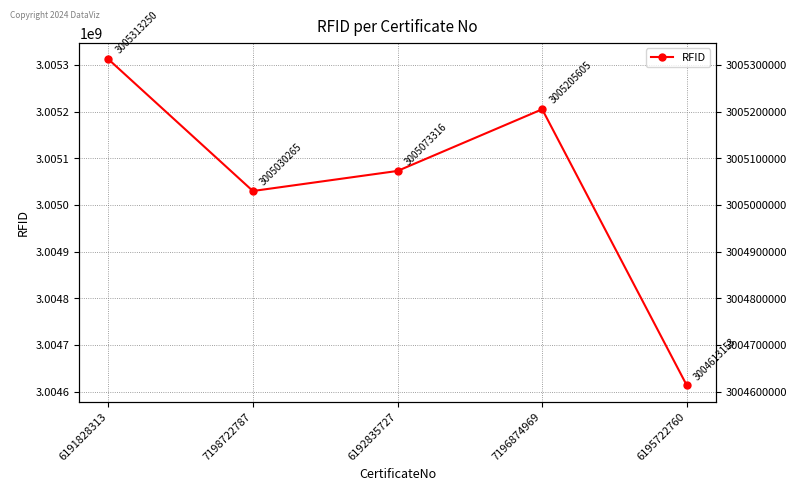

Approximately how many times larger is the value at 7198722787 compared to 6192835727?

1.0